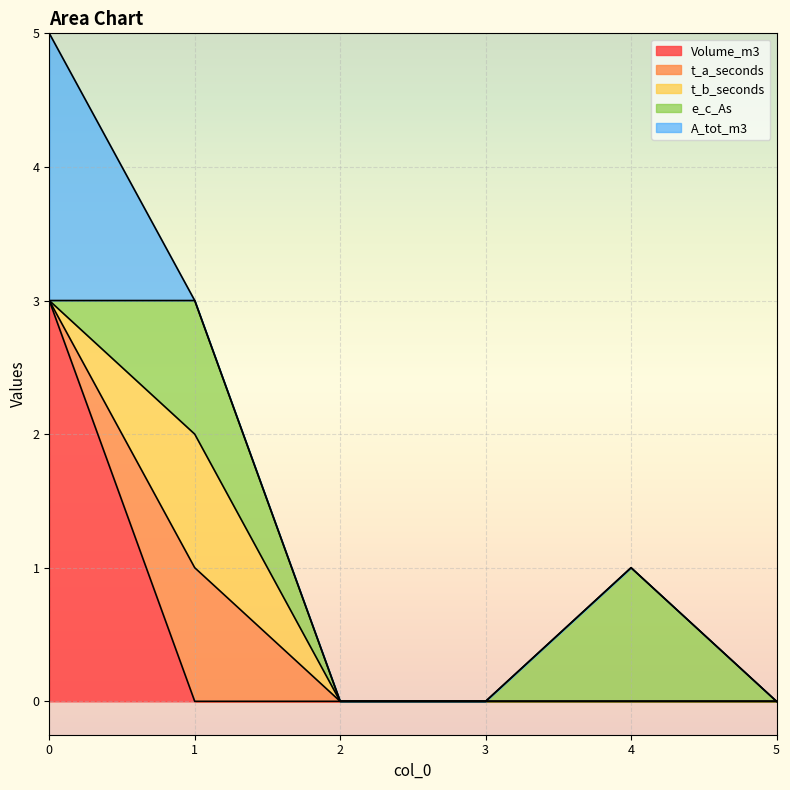

Count the Volume_m3 values in the range 0 to 1.

5